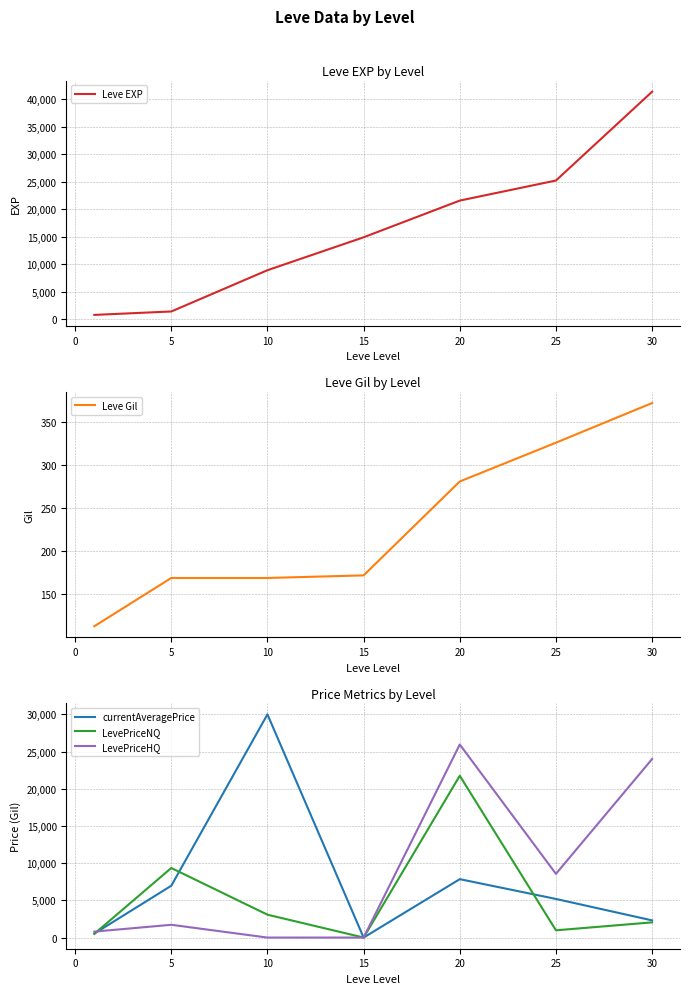

Count the number of categories in the chart.

7